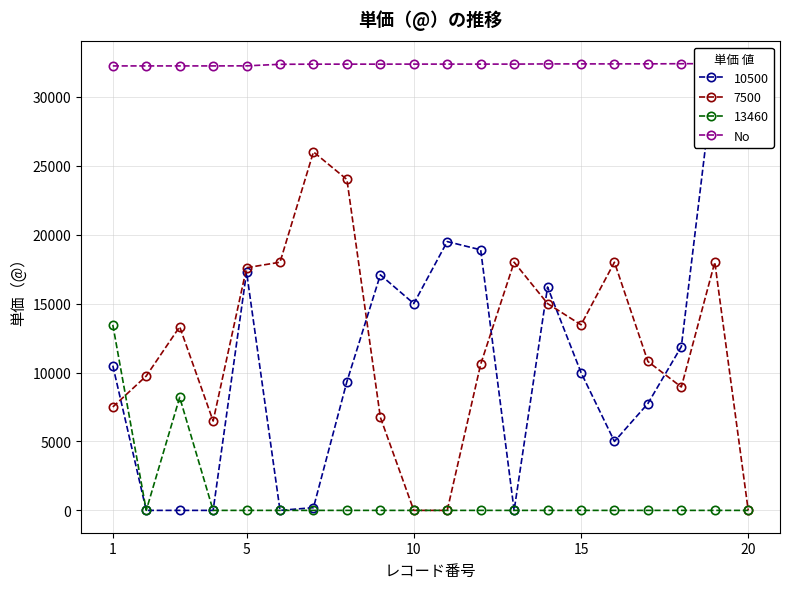

True or false: 7500 has more than 2 interior local peaks.

True